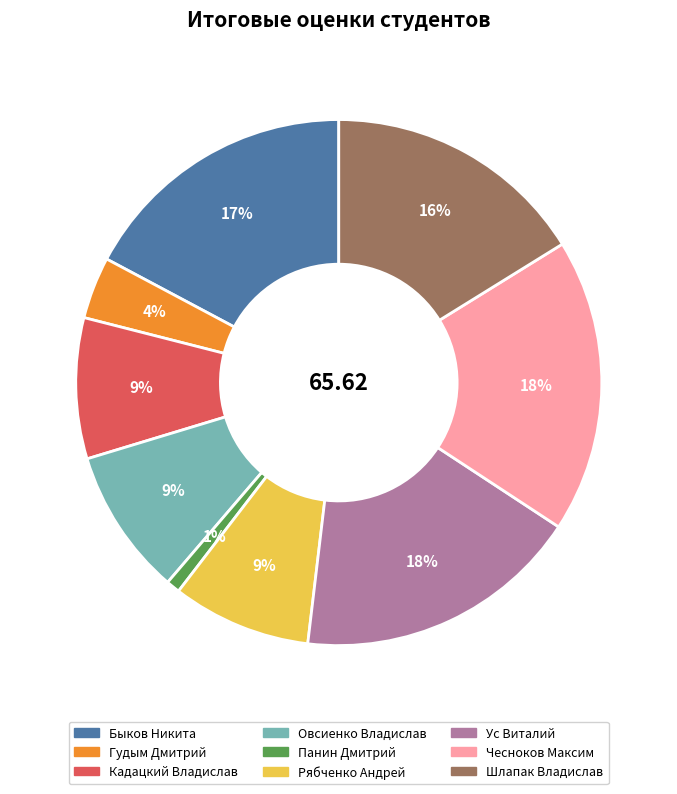

To the nearest percent, what percentage of the pie is Быков Никита?

17%